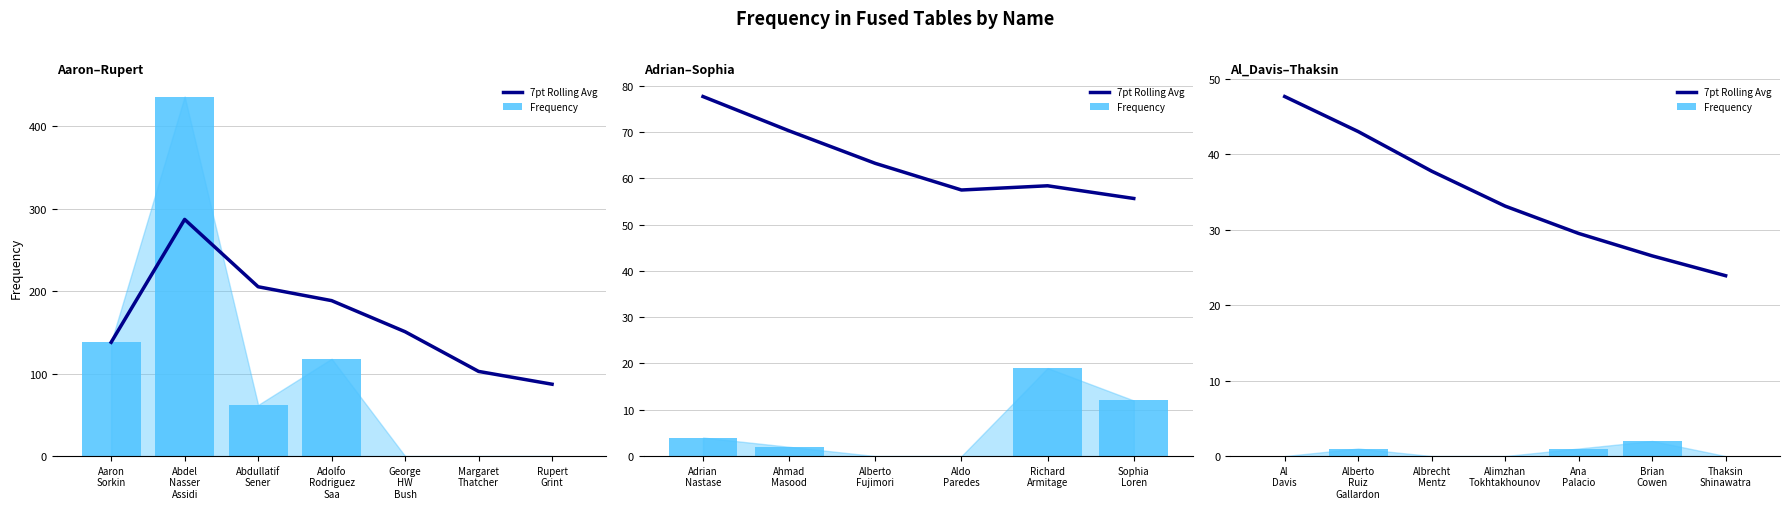

Which series has the widest spread of values?

7pt Rolling Avg